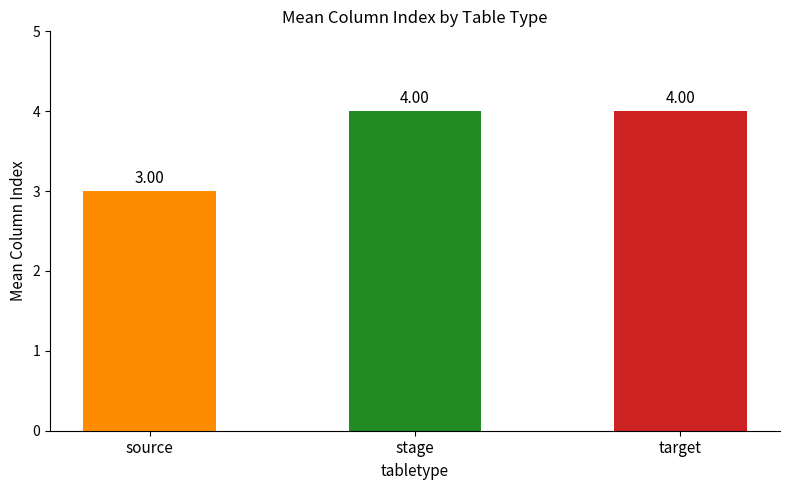

Approximately how many times larger is the value at target compared to stage?

1.0